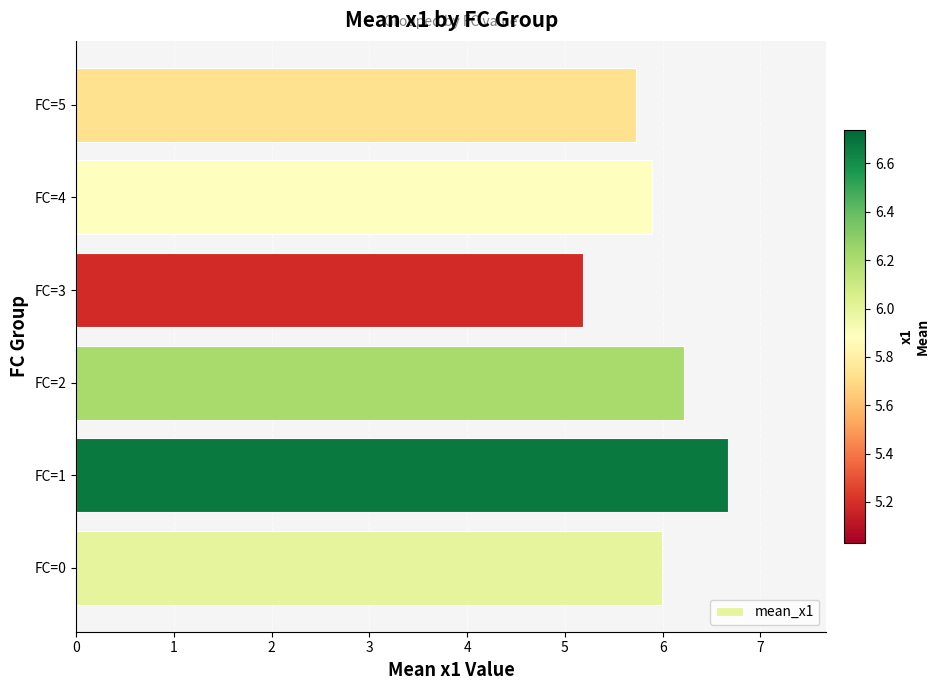

Are the bars horizontal?

Yes